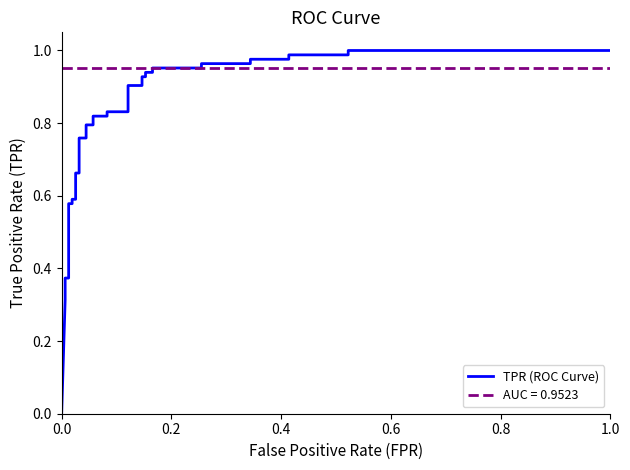

Reading left to right, what are all the values shown in this chart?

0.0	0.3	0.4	0.4	0.6	0.6	0.6	0.6	0.7	0.7	0.8	0.8	0.8	0.8	0.8	0.8	0.8	0.8	0.9	0.9	0.9	0.9	0.9	0.9	1.0	1.0	1.0	1.0	1.0	1.0	1.0	1.0	1.0	1.0